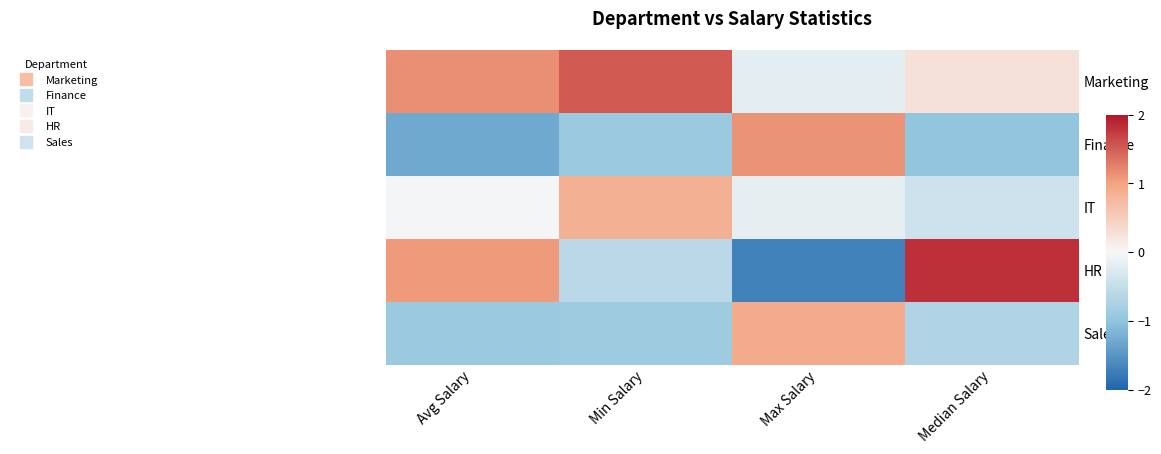

Which series changed the most between Min Salary and Max Salary?

Finance